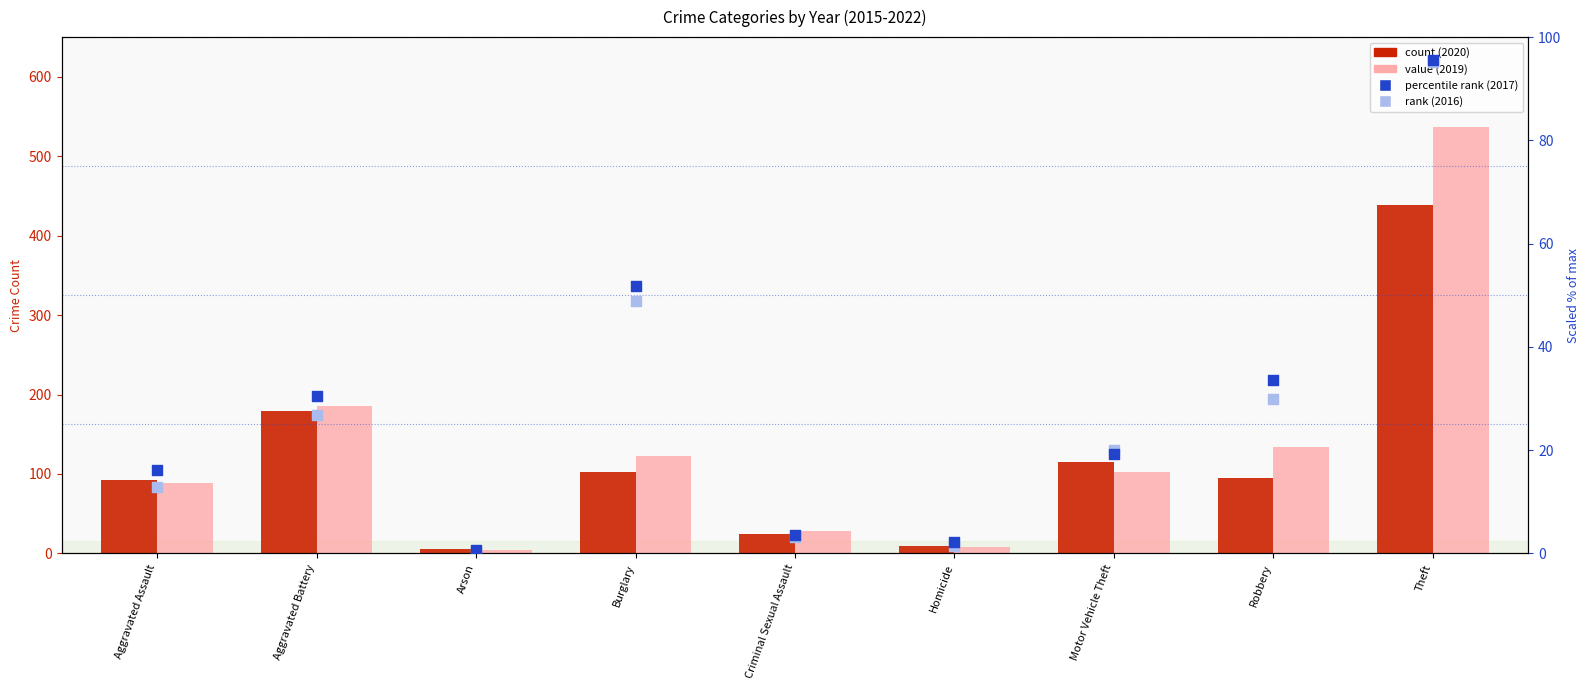

At which category is the sum across all series the highest?

Theft